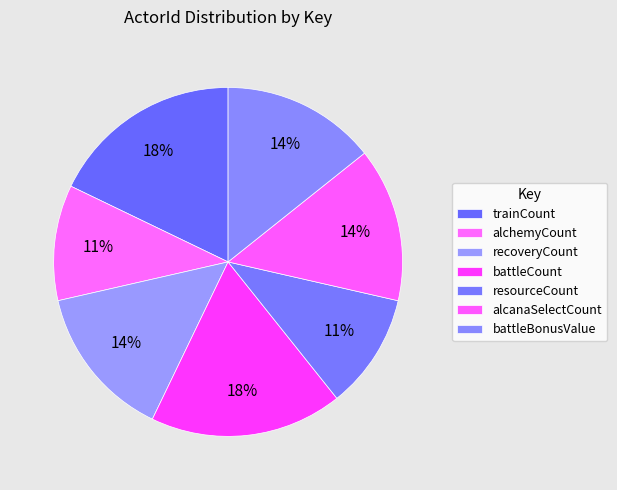

Count the number of slices in the pie.

7